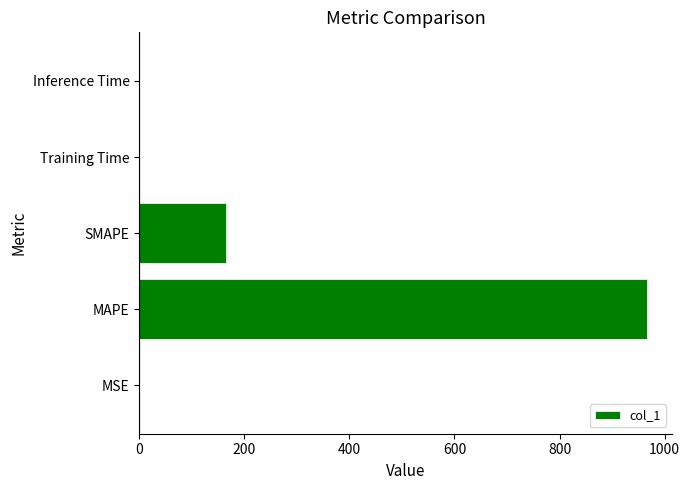

What is the sum of all values?

1132.2